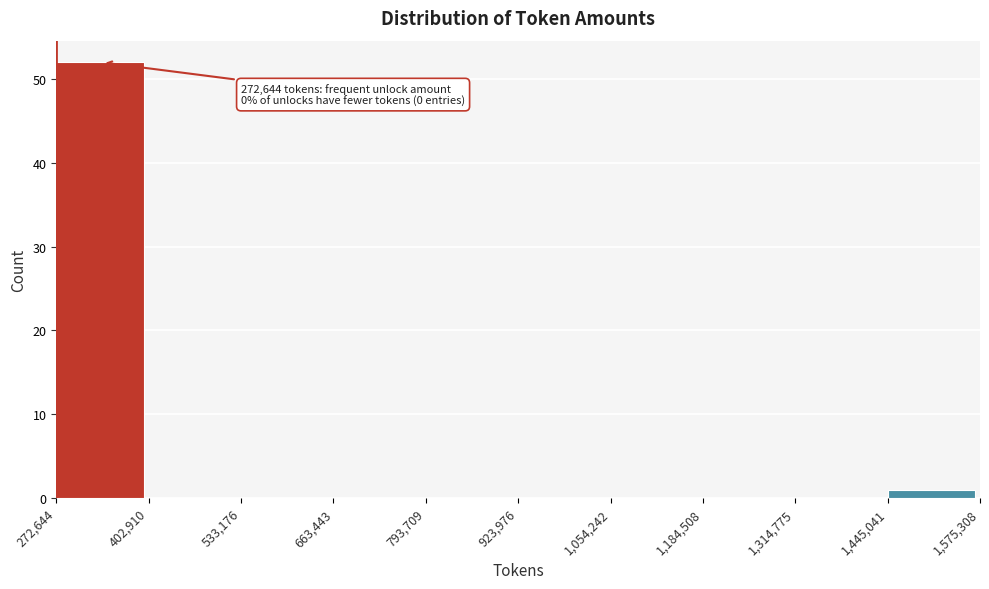

Over which range of the x-axis is the bar tallest?

272,644 to 402,910